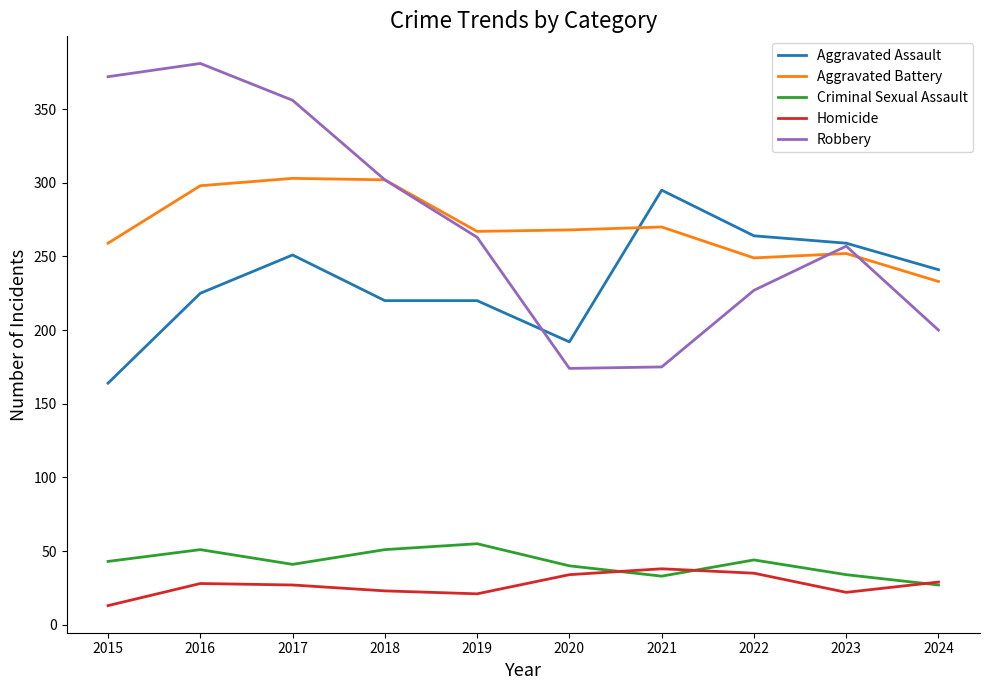

What is the minimum value shown in the chart?

13